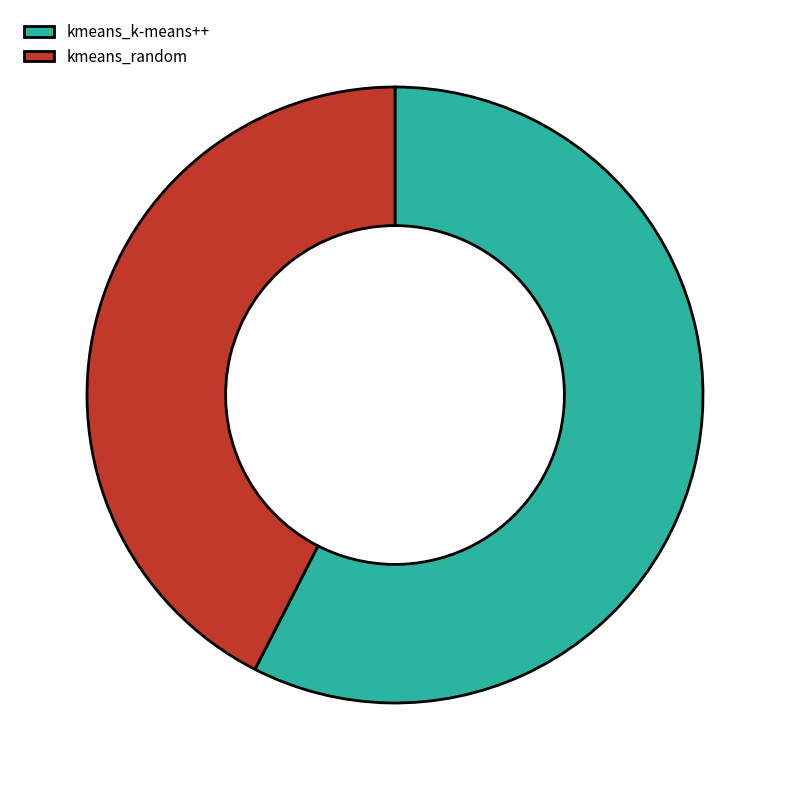

What is the majority slice?

kmeans_k-means++